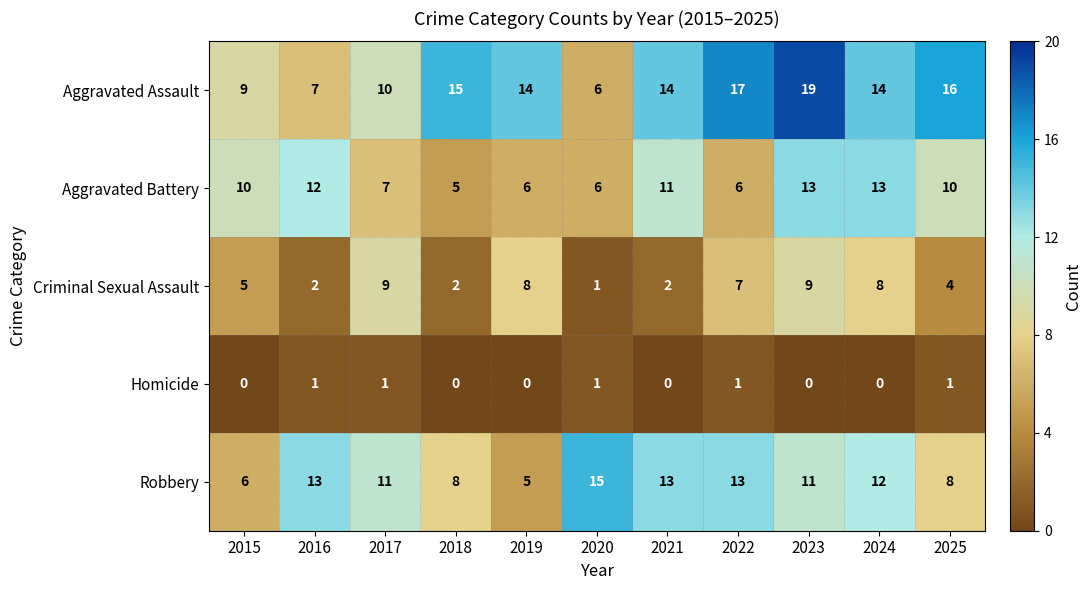

The Criminal Sexual Assault series shows 13 at 2022. True or false?

False